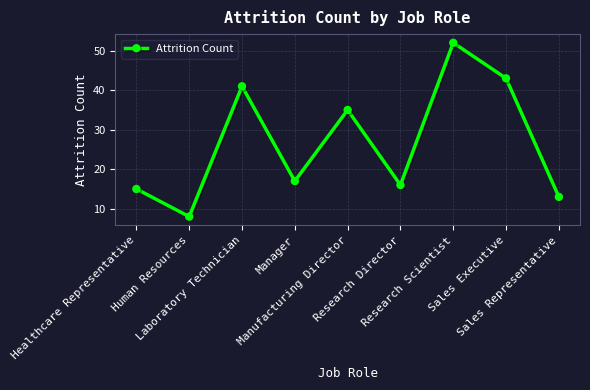

Approximately how many times larger is the value at Manufacturing Director compared to Human Resources?

4.4